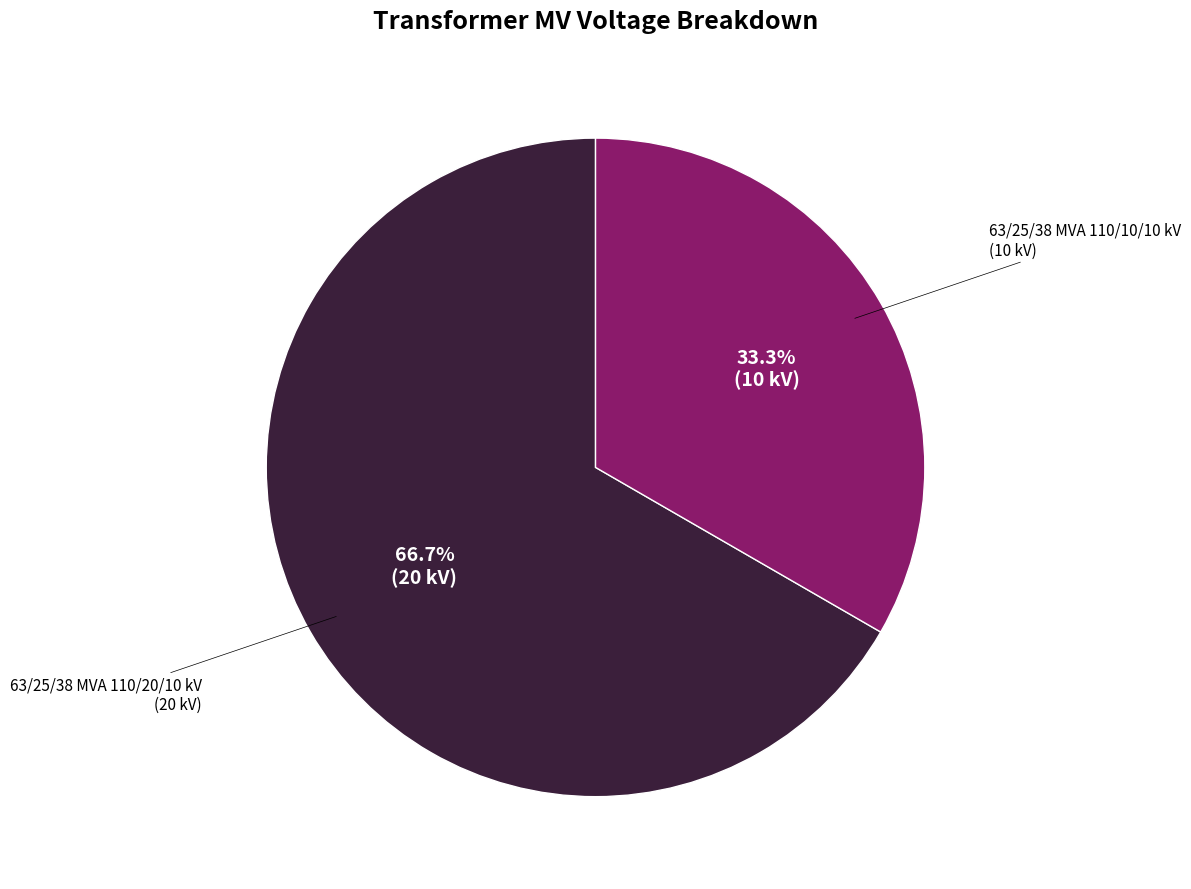

Count the number of slices in the pie.

2